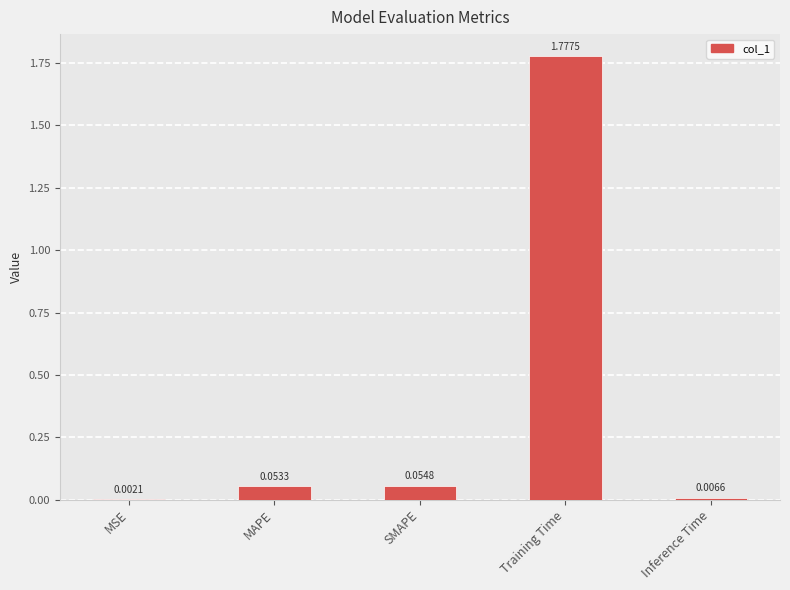

Where is the data nearest to the value 0?

MSE